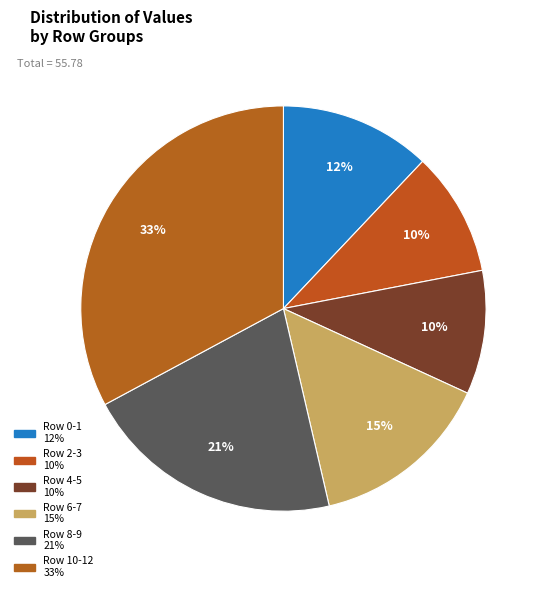

Count the number of slices in the pie.

6